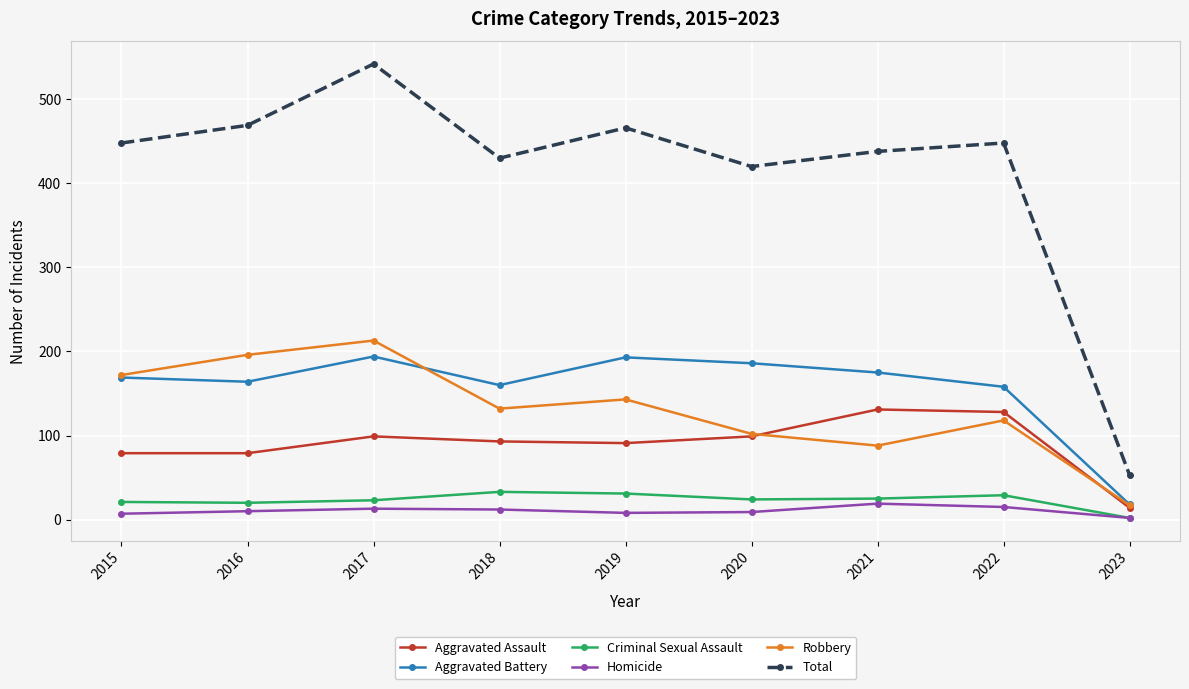

Count the number of categories in the chart.

9